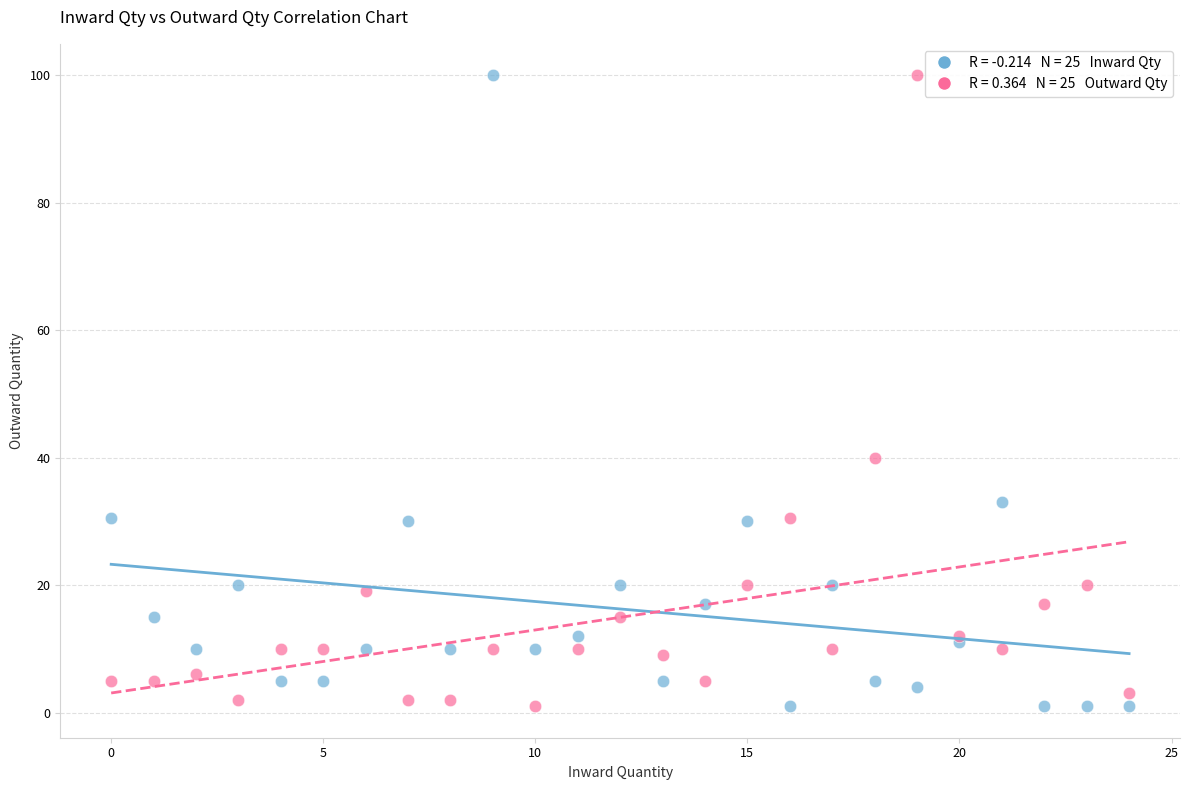

Across all series, what Y value is closest to 50?

40.0